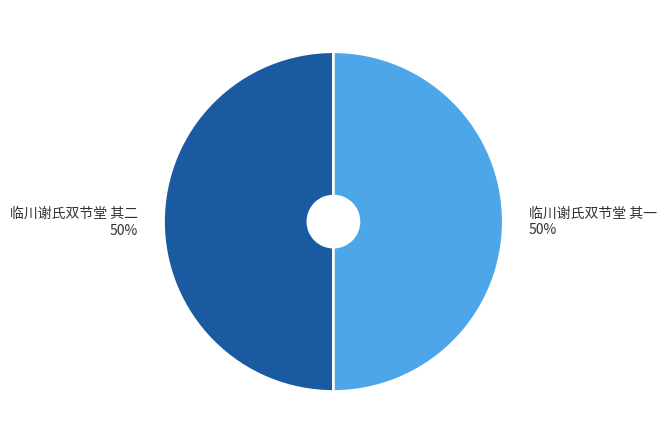

To the nearest percent, what is the combined percentage of 临川谢氏双节堂 其一 and 临川谢氏双节堂 其二?

100%